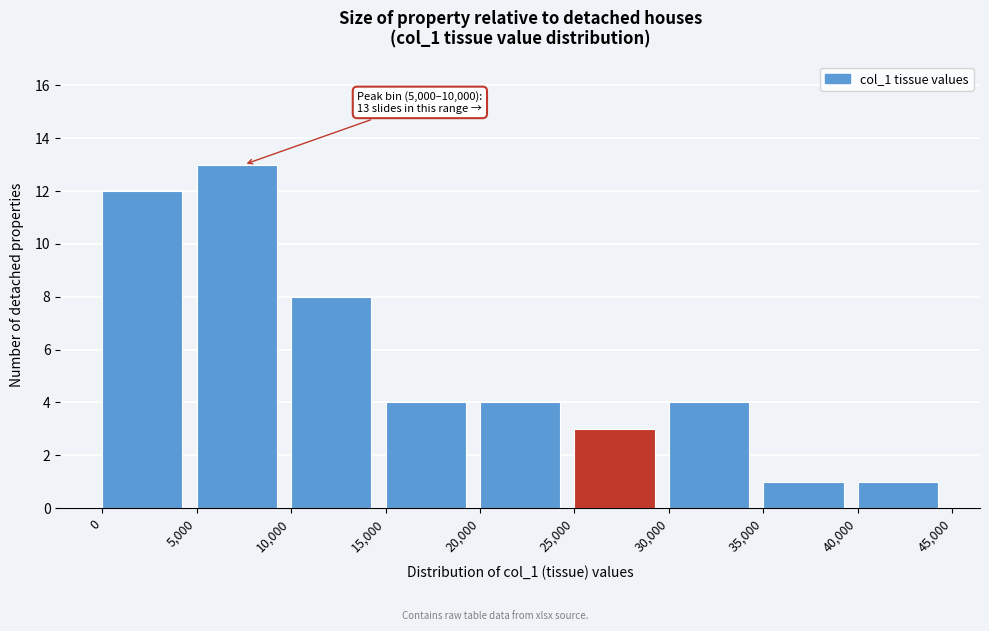

Which range on the x-axis has the tallest bar?

5,000 to 10,000